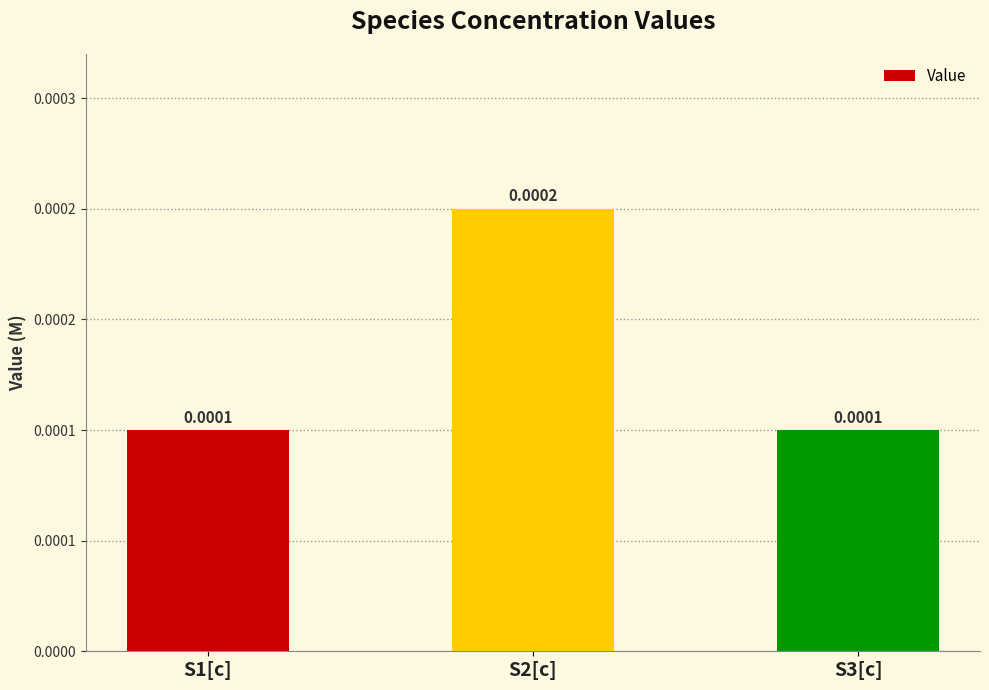

What position from the right is S3[c]?

1